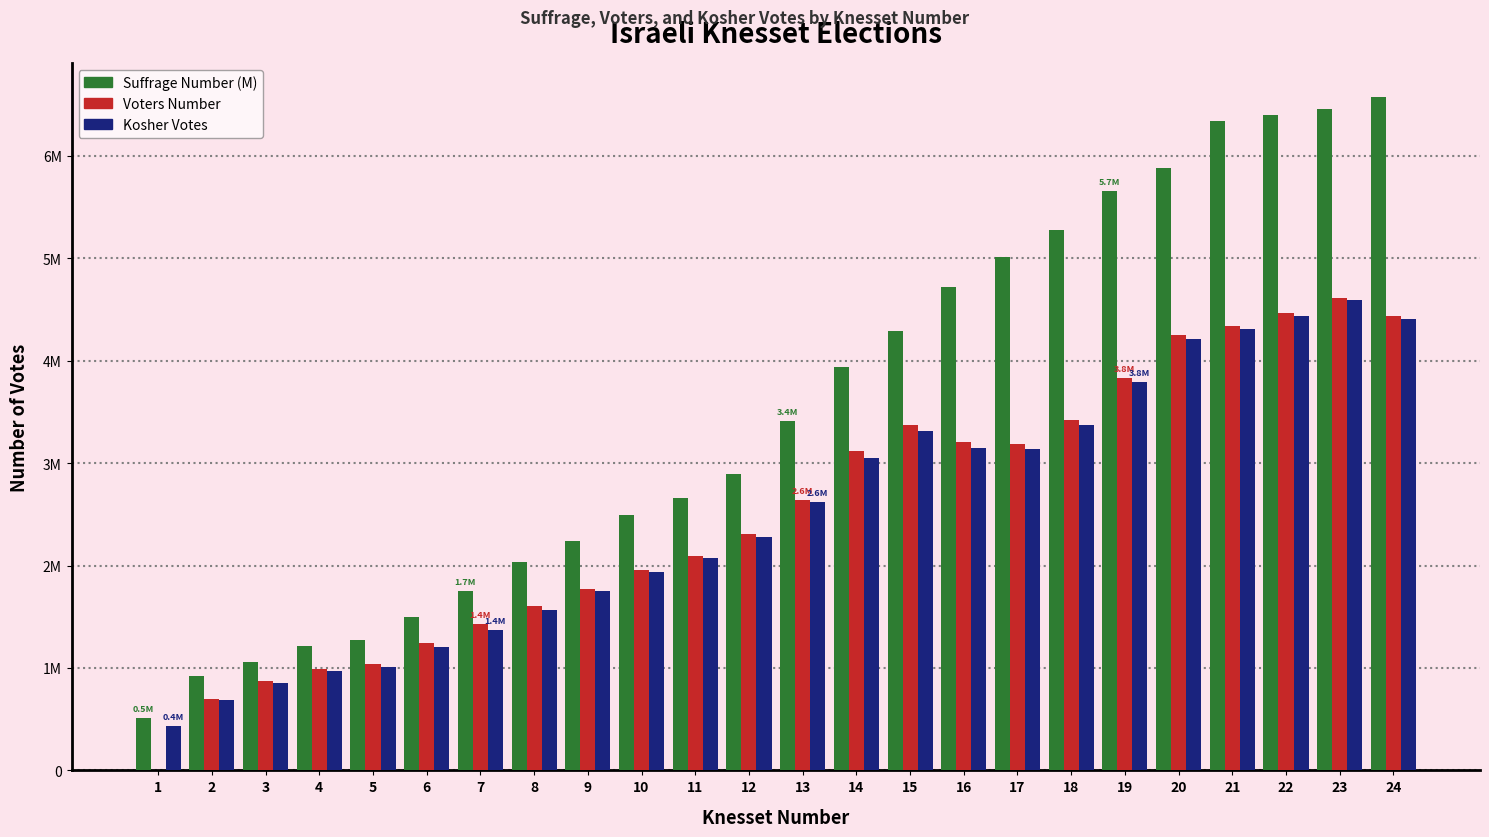

Does the chart contain stacked bars?

No